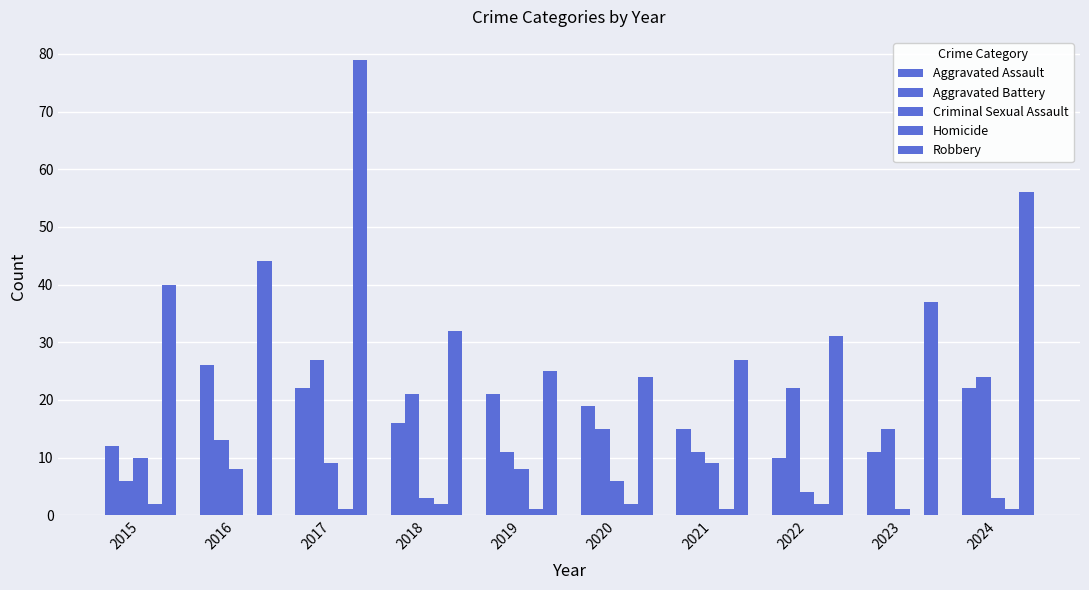

Which series has the largest total across all categories?

Robbery